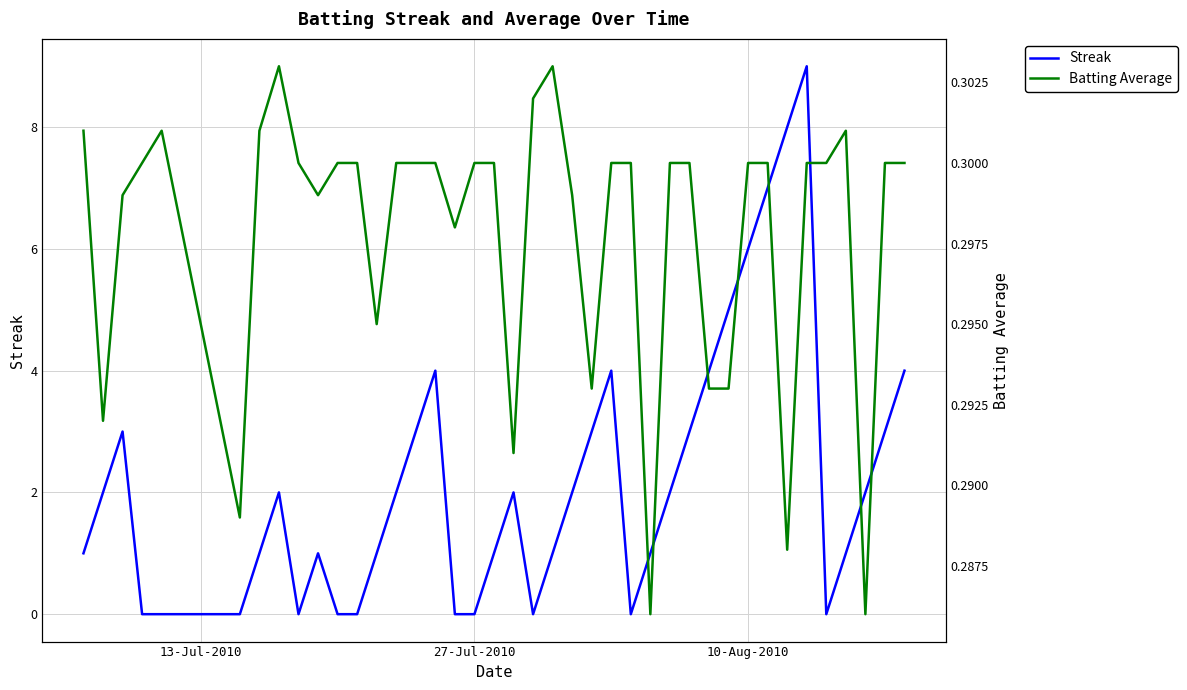

The value of Streak at 10-Aug-2010 is 6. True or false?

True